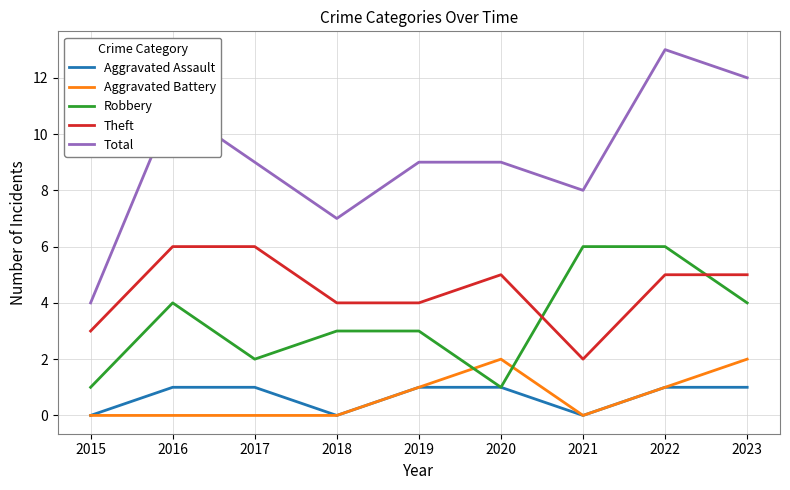

Reading left to right, extract all data points from this chart.

Aggravated Assault: 0	1	1	0	1	1	0	1	1
Aggravated Battery: 0	0	0	0	1	2	0	1	2
Robbery: 1	4	2	3	3	1	6	6	4
Theft: 3	6	6	4	4	5	2	5	5
Total: 4	11	9	7	9	9	8	13	12